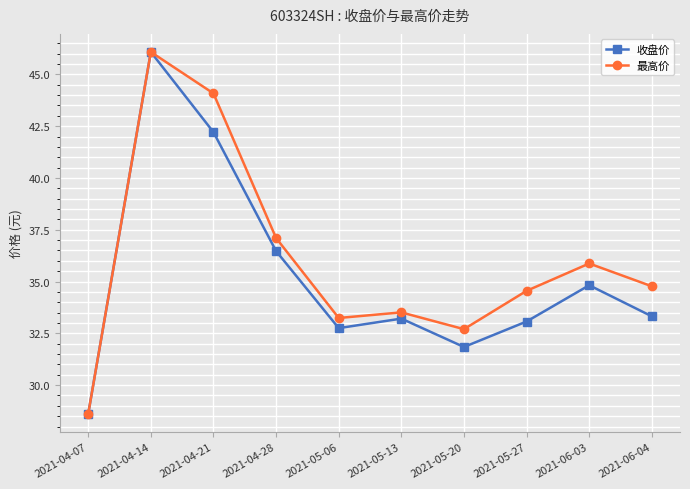

Between 2021-06-03 and 2021-06-04, which series saw the biggest shift?

收盘价